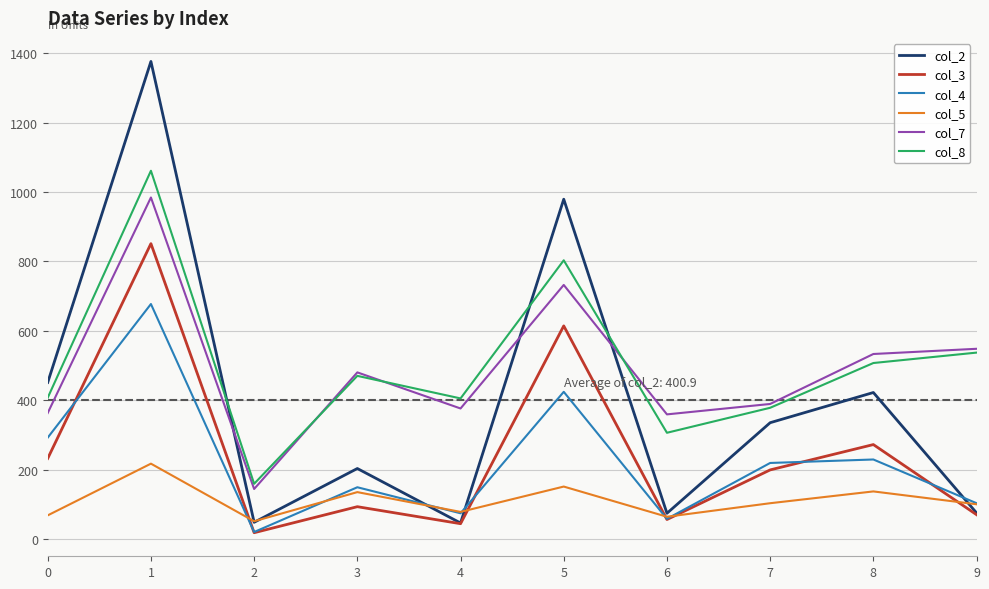

Does the chart display data point markers on the line(s)?

No